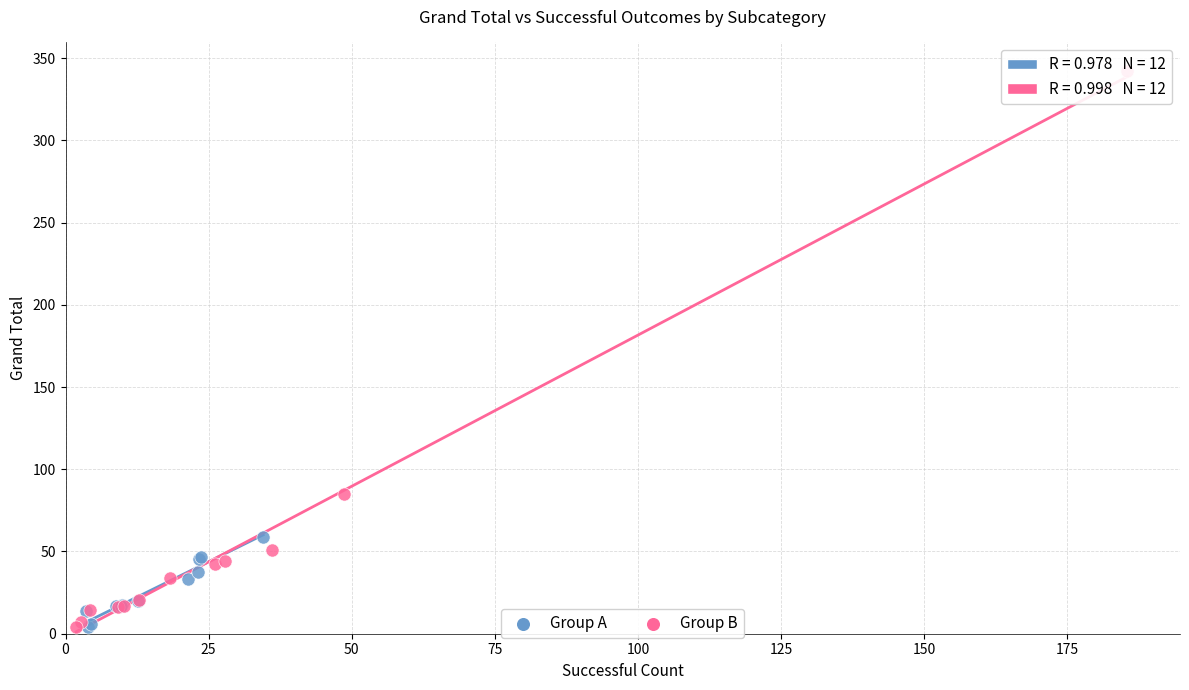

What are all the series names shown in the legend?

Group A, Group B